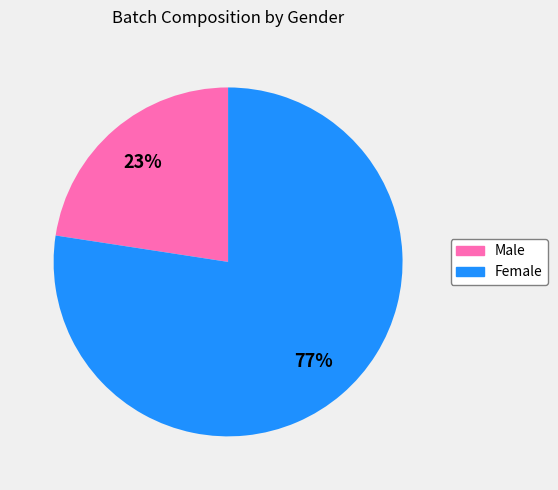

Count the number of slices in the pie.

2